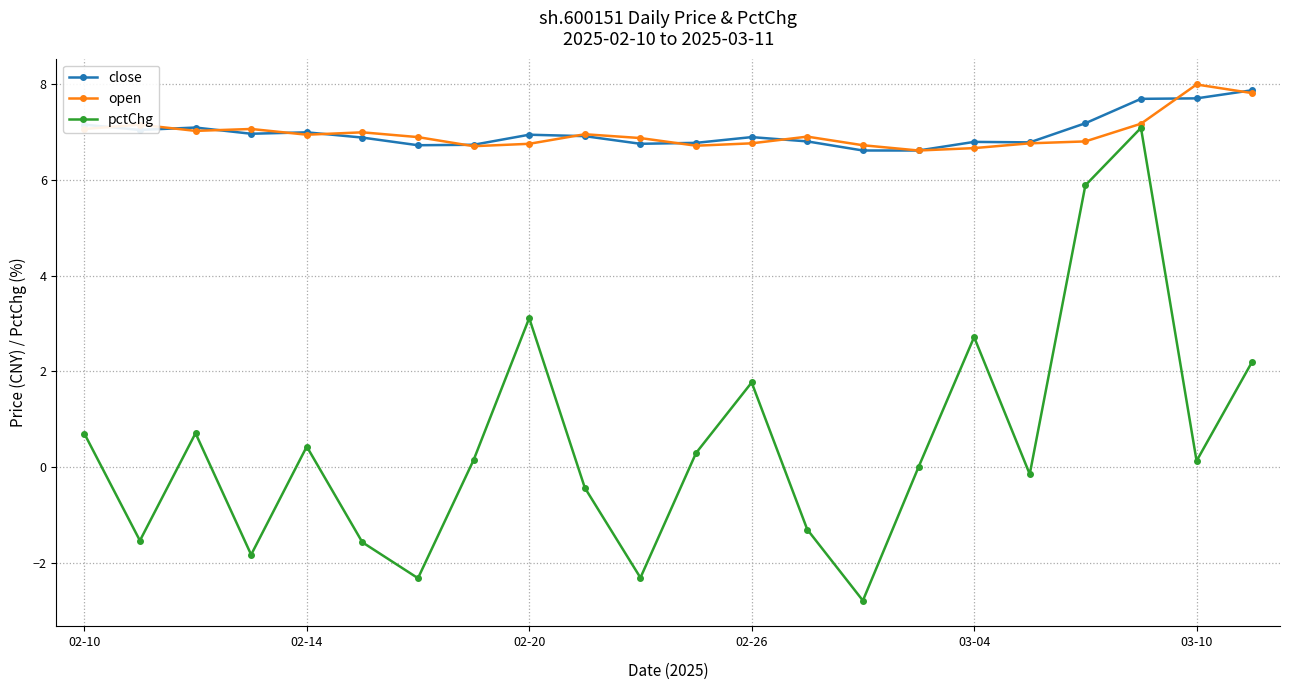

What is the minimum value shown in the chart?

-2.8